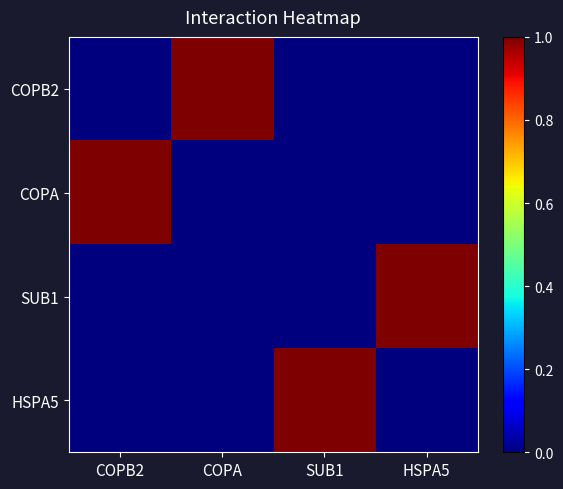

At which category is the sum across all series the highest?

COPB2